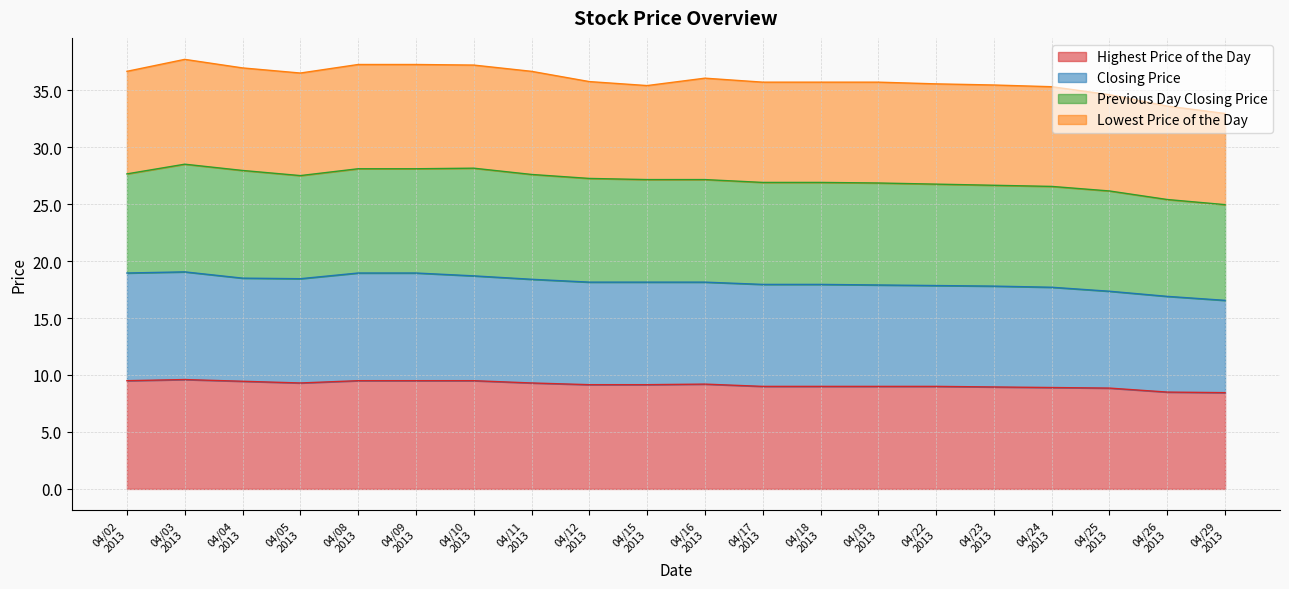

True or false: Closing Price and Highest Price of the Day cross at least once.

False